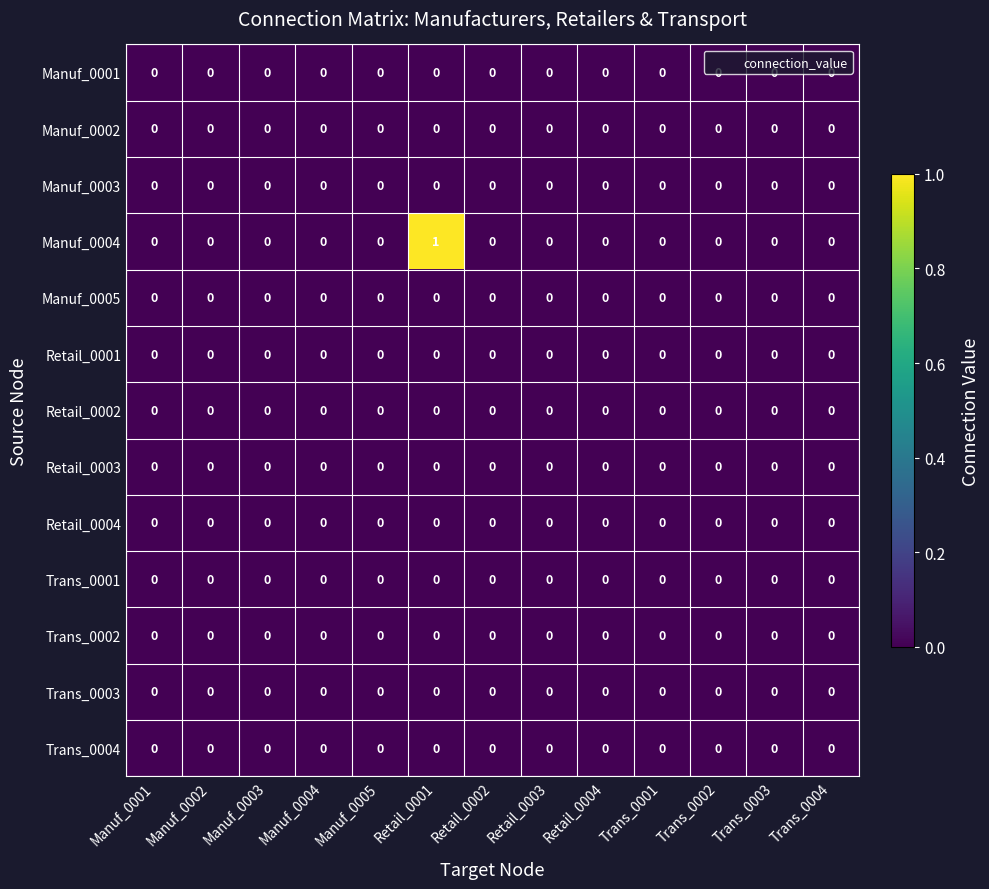

At which category does the chart reach its peak across all series?

Retail_0001